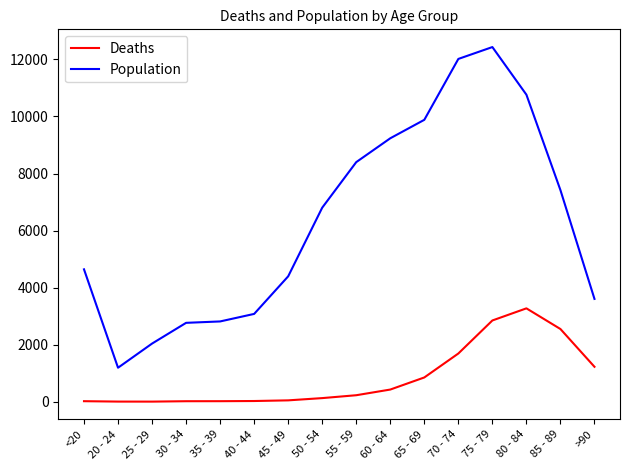

What position from the right is 35 - 39?

12